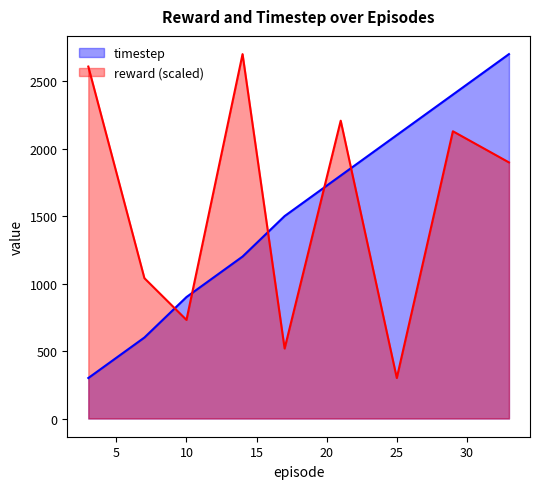

What is the difference between the reward values at 21 and 33?

309.0